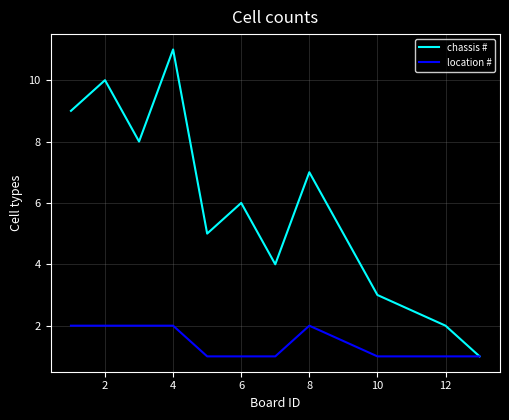

What is the maximum value shown in the chart?

11